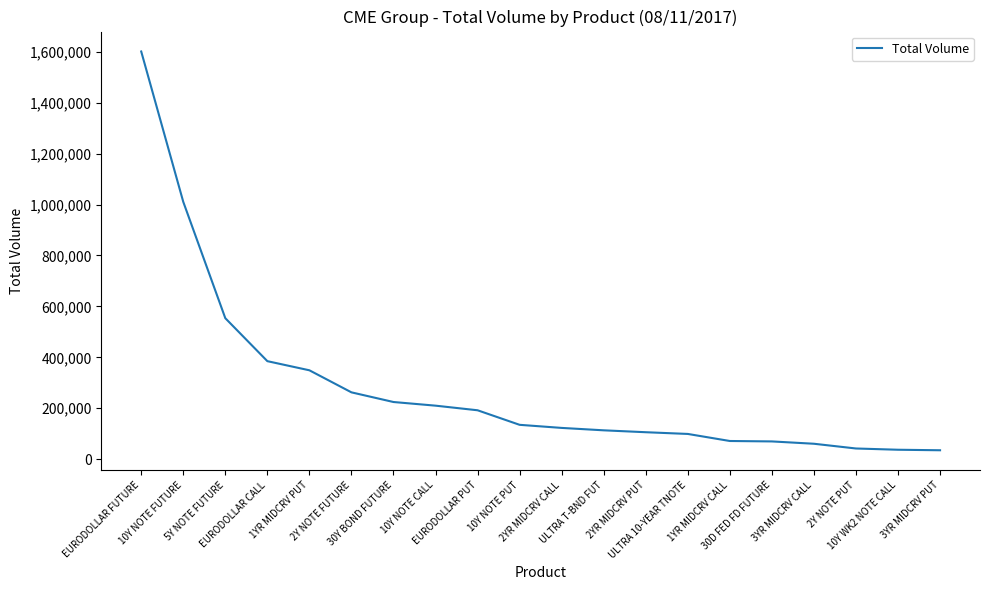

What is the maximum value shown in the chart?

1600777